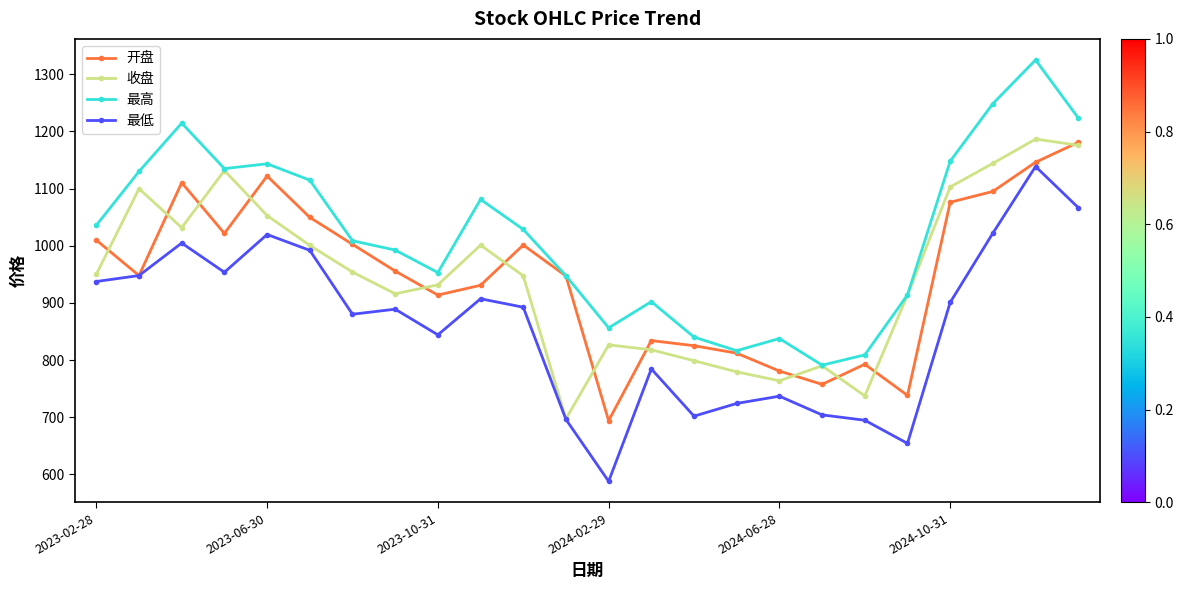

How many values in the 最低 series exceed 892?

12